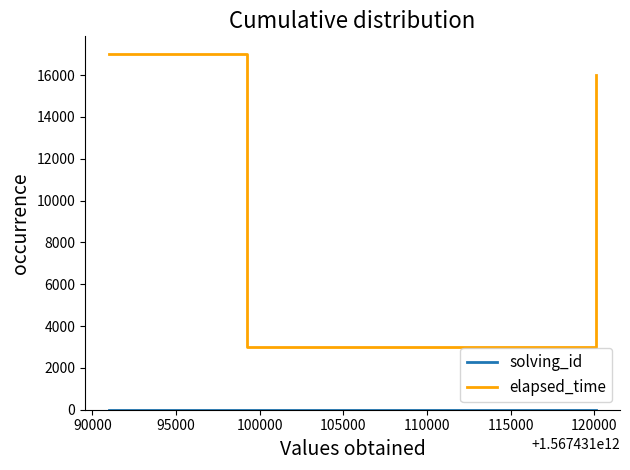

Which series has the largest total across all categories?

elapsed_time